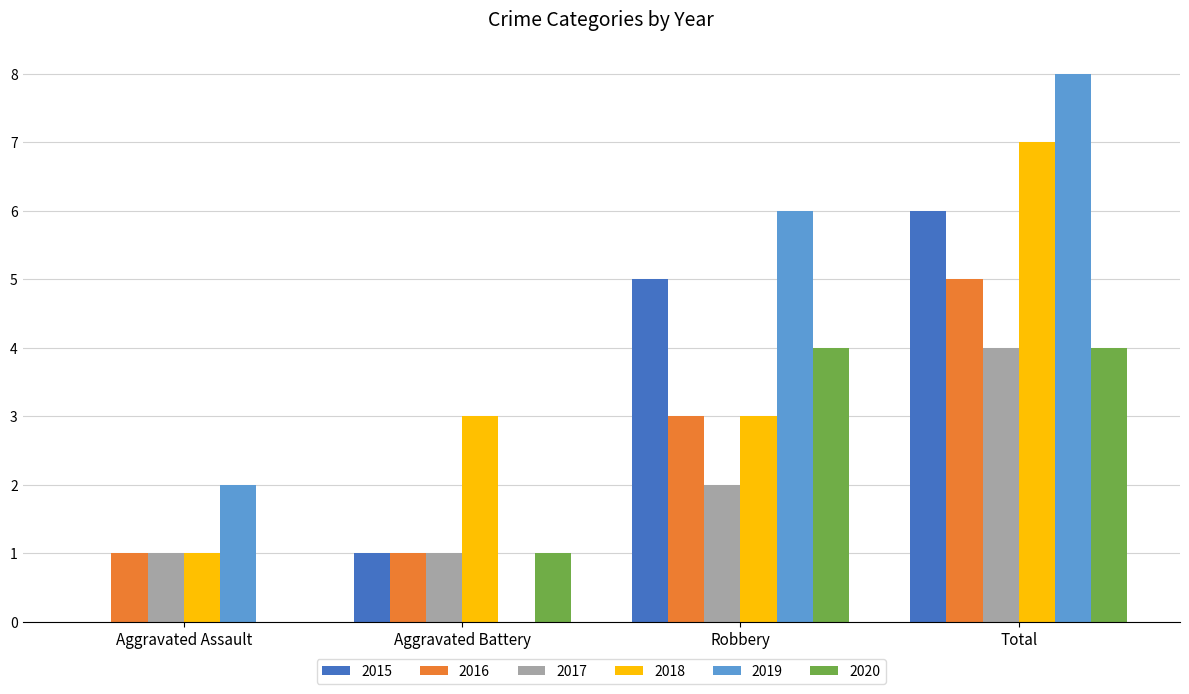

Is the value of 2020 at Total greater than the value of 2016 at Aggravated Assault?

Yes